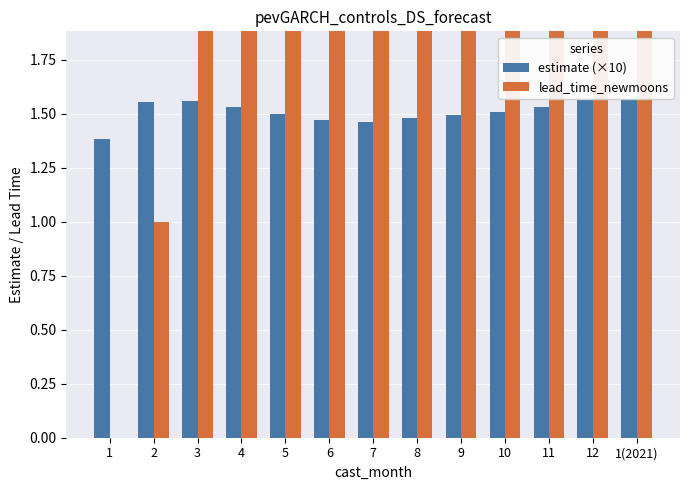

What value does the lead_time_newmoons series have at 10?

9.0